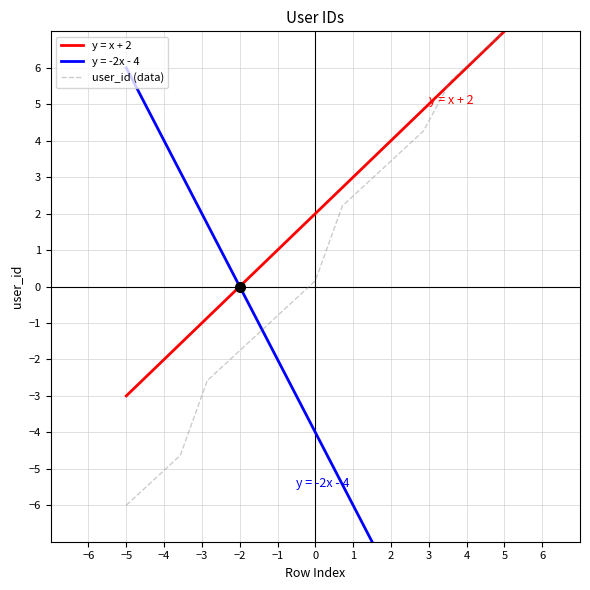

True or false: user_id (data) has a value of -6.0 at −5.

True